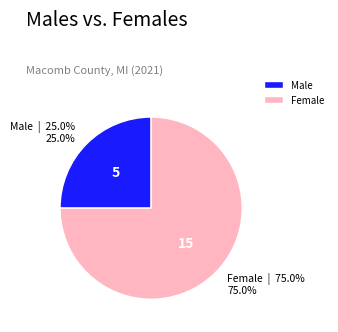

Which slice is the smallest?

Male